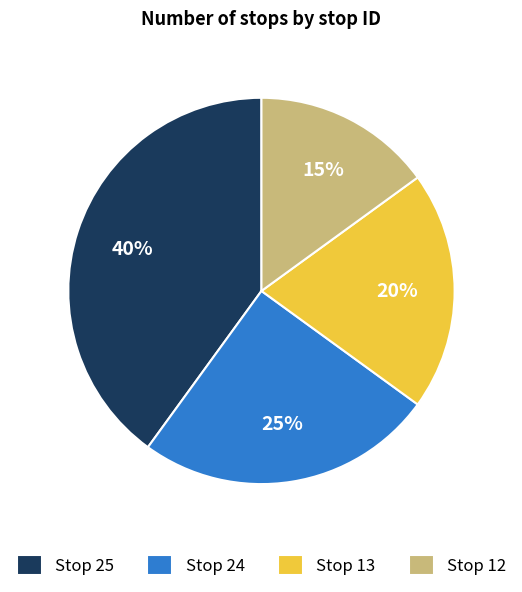

Which category has the biggest portion of the pie?

Stop 25